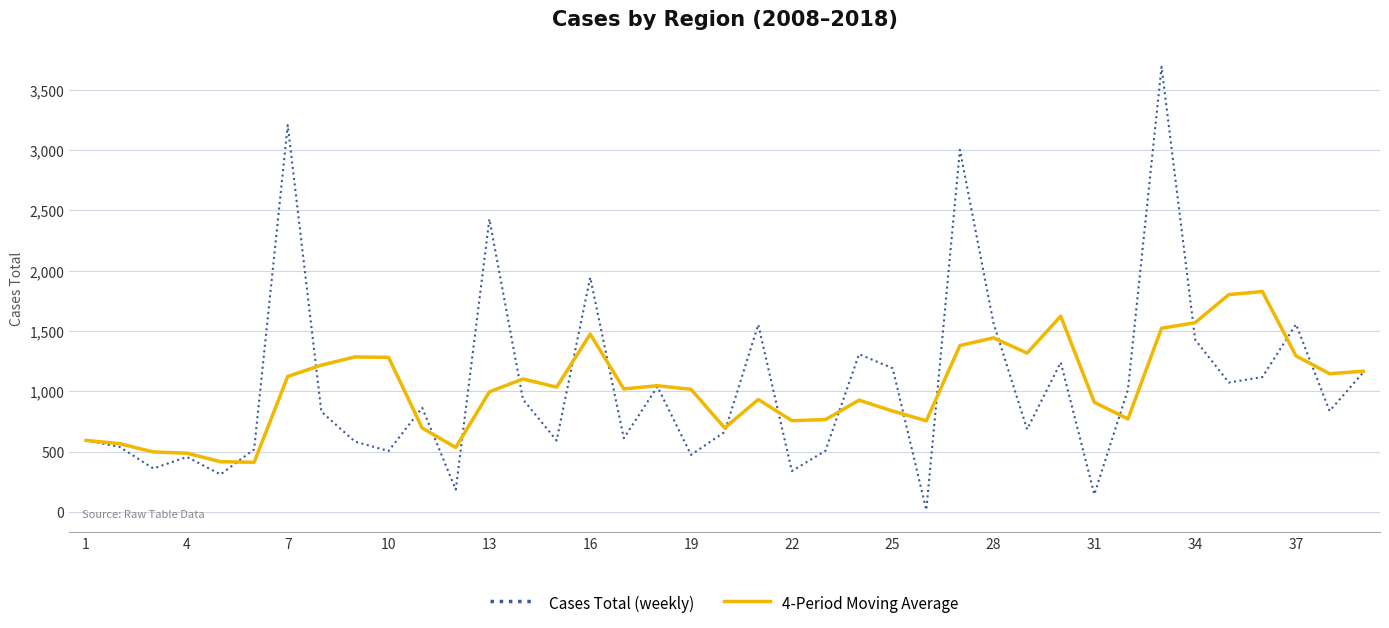

What is the maximum value shown in the chart?

3691.0